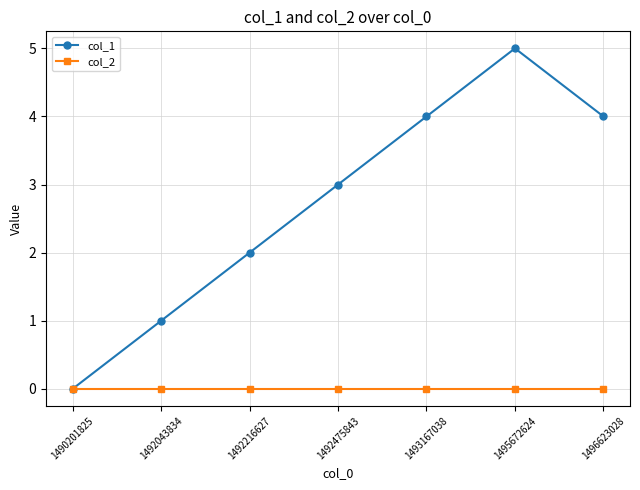

Which series has the widest spread of values?

col_1